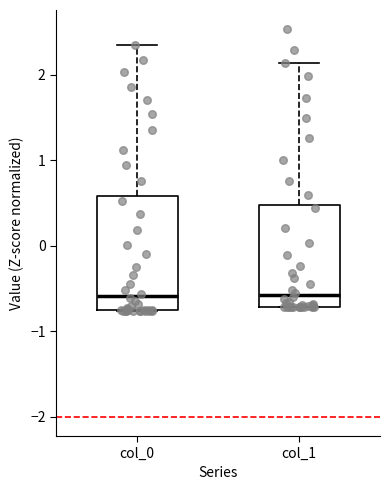

Reading left to right, read every box against the y-axis: the position of its median line, the range the box covers, and the ends of its whiskers. The values are not printed on the chart, so give them approximately, as read against the axis.

col_0: median -0.6, box -0.8 to 0.6, whiskers -0.8 to 2.3
col_1: median -0.6, box -0.7 to 0.5, whiskers -0.7 to 2.1